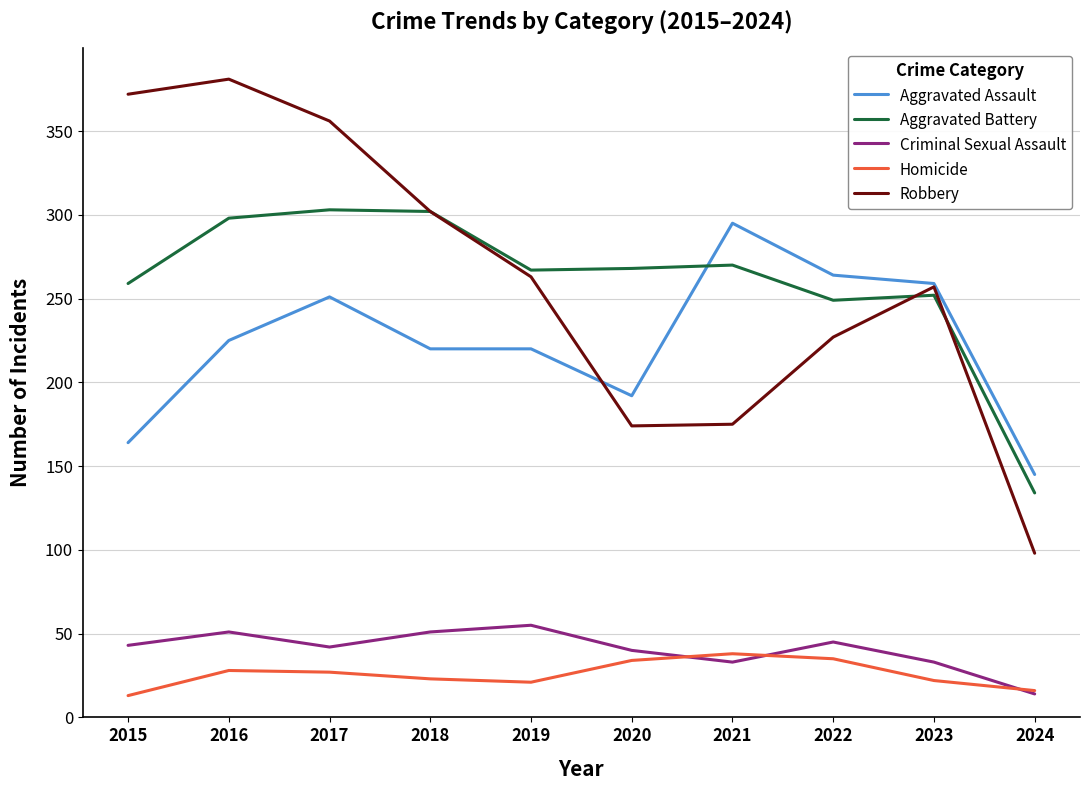

What is the difference between the Aggravated Assault values at 2024 and 2021?

150